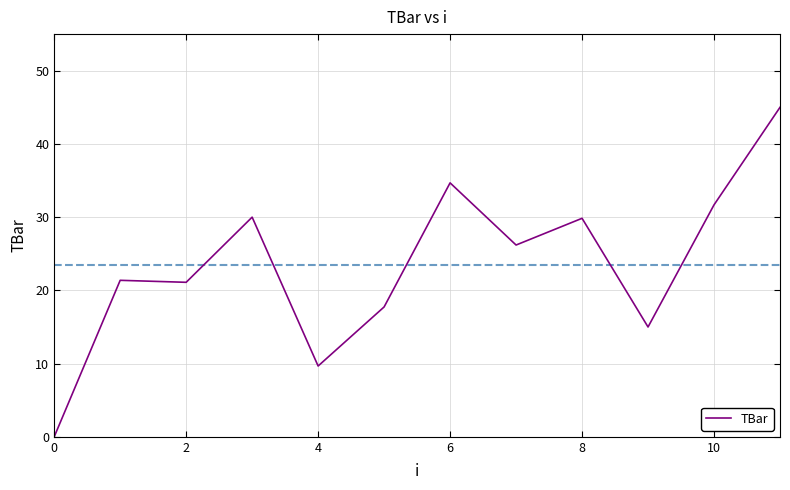

What is the difference between the maximum and minimum values?

45.0